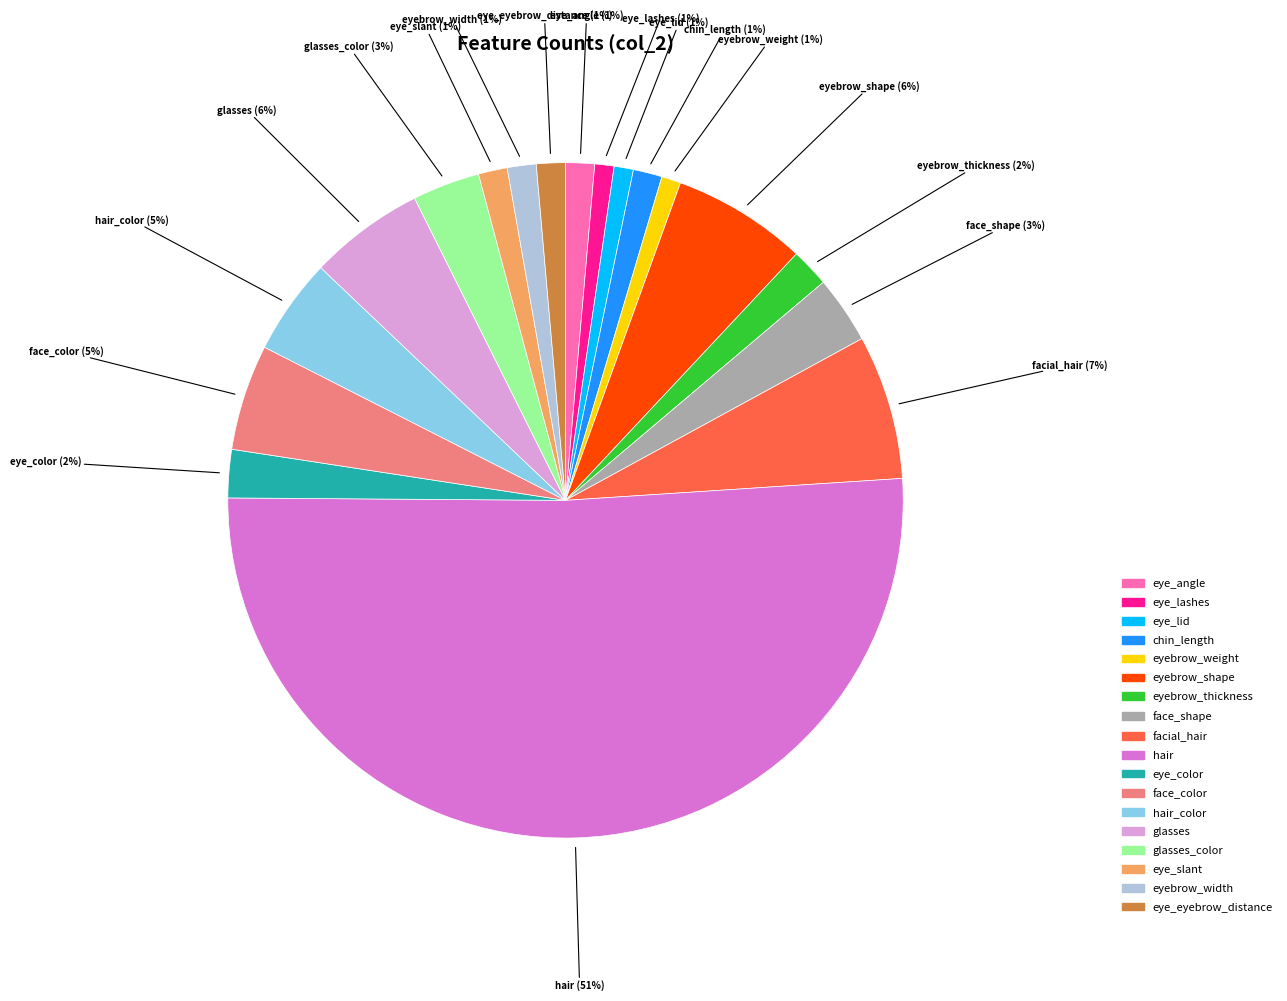

To the nearest percent, what is the average slice percentage?

6%